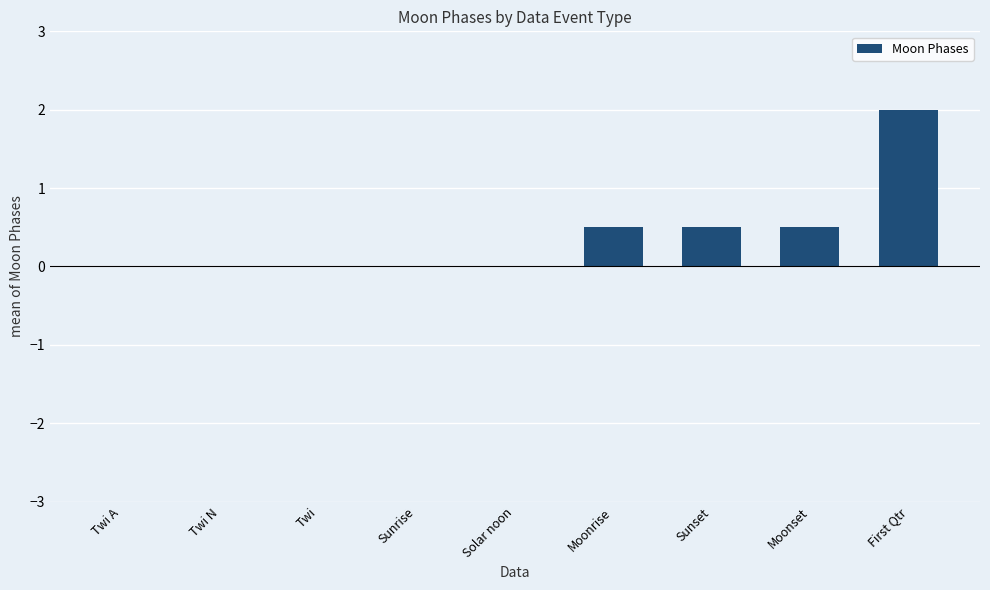

At which category does the chart reach its peak across all series?

First Qtr